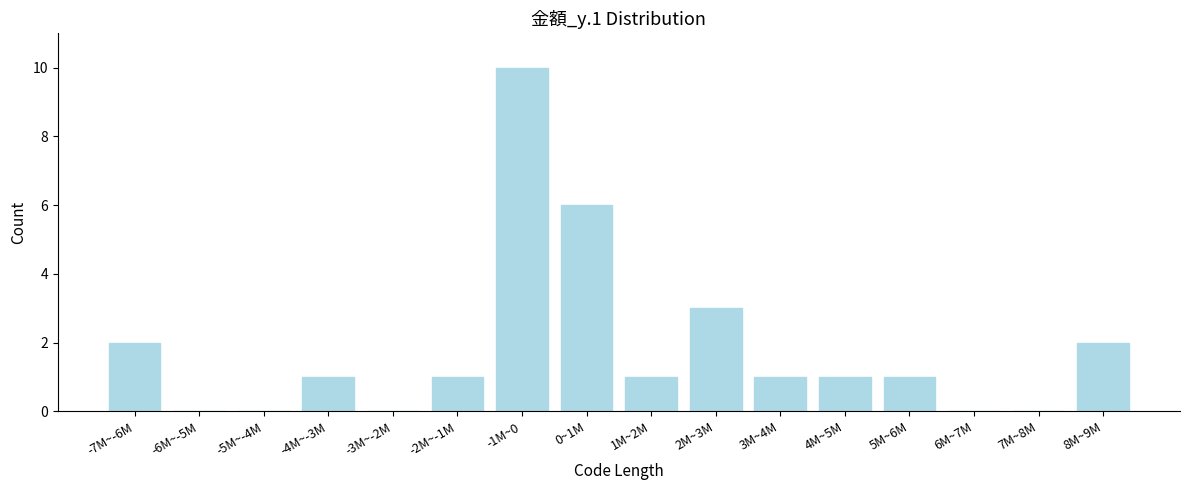

Reading left to right, what are all the values shown in this chart?

-7M~-6M=2	-6M~-5M=0	-5M~-4M=0	-4M~-3M=1	-3M~-2M=0	-2M~-1M=1	-1M~0=10	0~1M=6	1M~2M=1	2M~3M=3	3M~4M=1	4M~5M=1	5M~6M=1	6M~7M=0	7M~8M=0	8M~9M=2